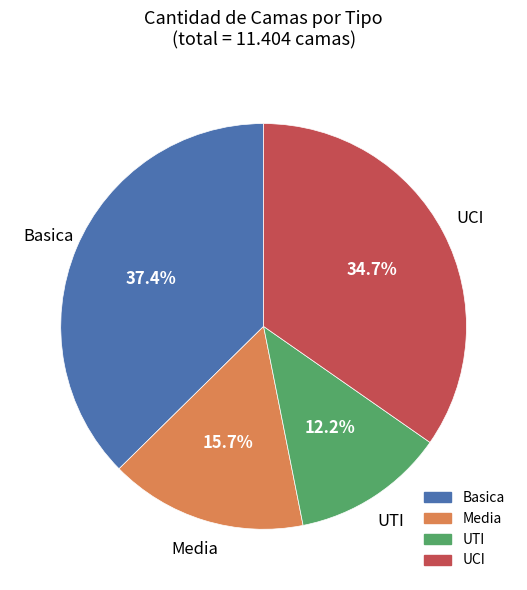

To the nearest percent, what portion does Media represent?

16%